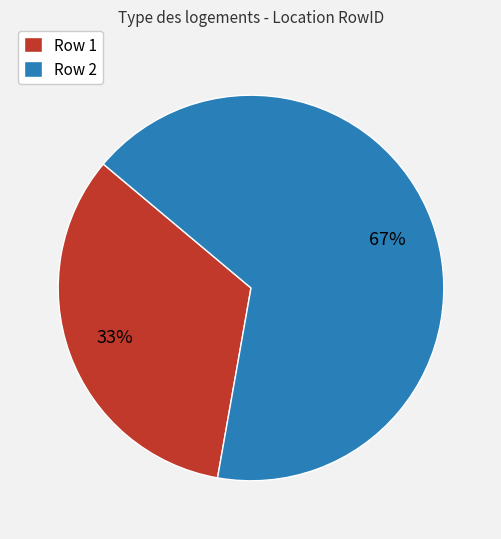

True or false: Row 1 accounts for 18% of the total.

False